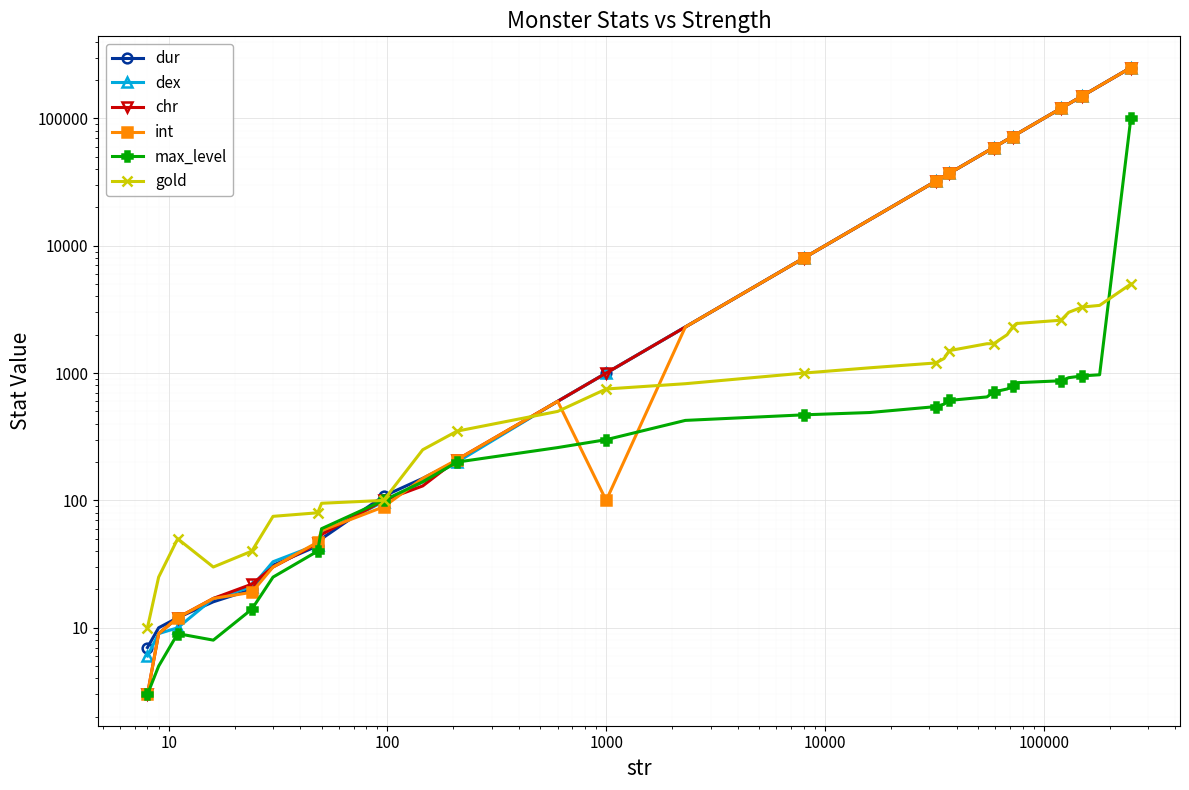

Which series has the widest spread of values?

chr